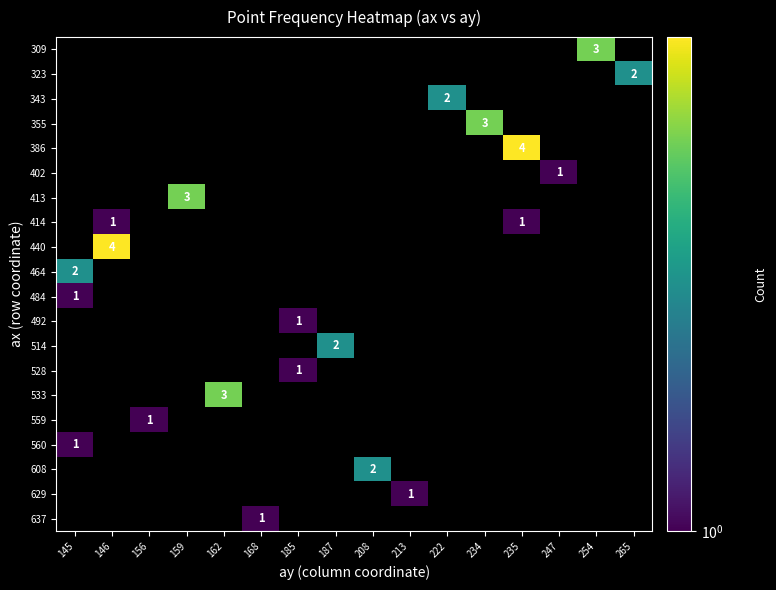

How many values in 533 are above zero?

1